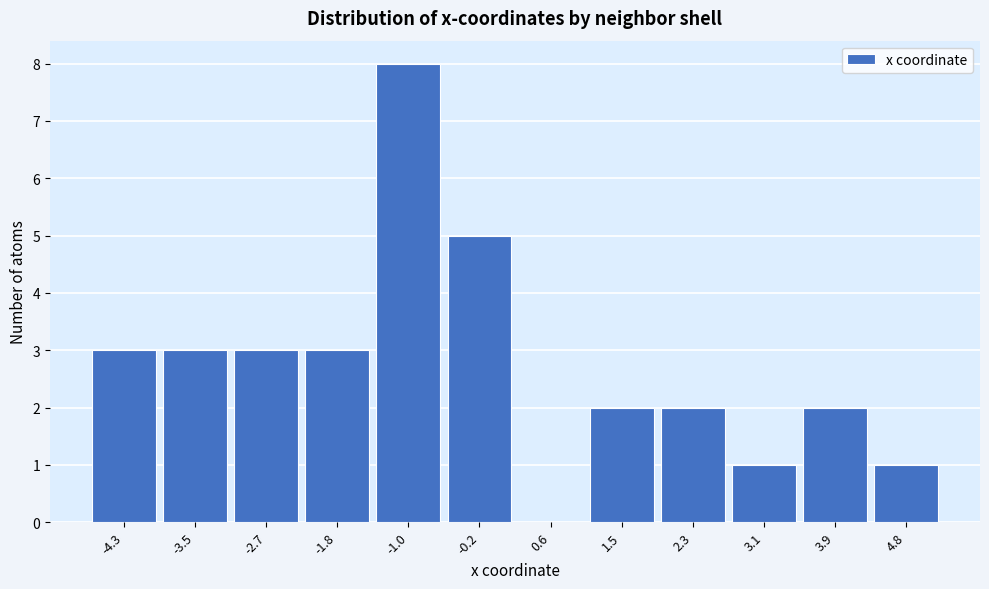

Reading left to right, extract all data points from this chart.

-4.3=3	-3.5=3	-2.7=3	-1.8=3	-1.0=8	-0.2=5	0.6=0	1.5=2	2.3=2	3.1=1	3.9=2	4.8=1